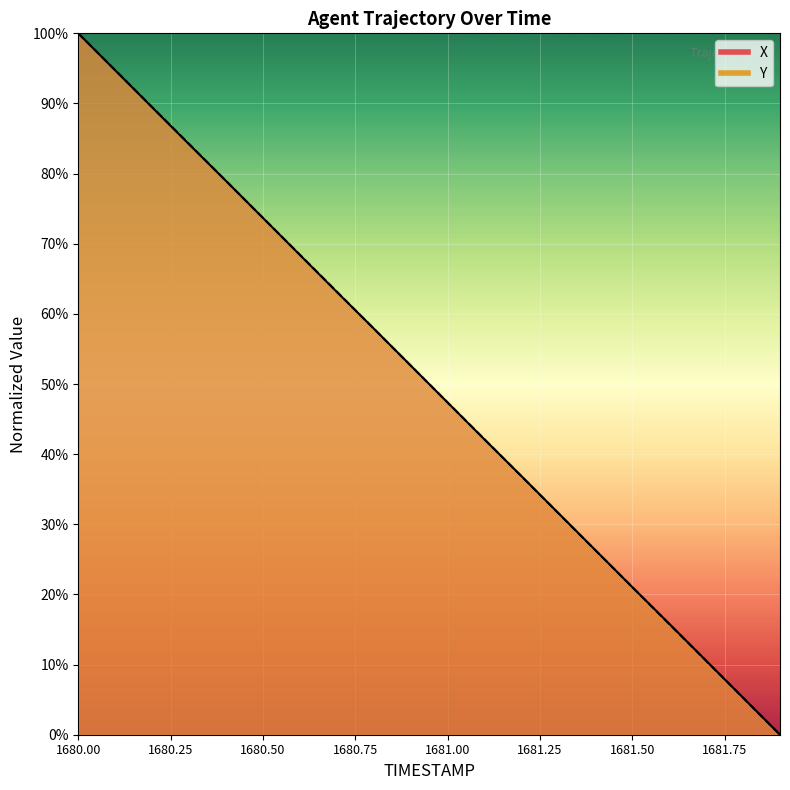

List the labels in order of X value, largest first.

1680.0, 1680.1, 1680.2, 1680.3, 1680.4, 1680.5, 1680.6, 1680.7, 1680.8, 1680.9, 1681.0, 1681.1, 1681.2, 1681.3, 1681.4, 1681.5, 1681.6, 1681.7, 1681.8, 1681.9